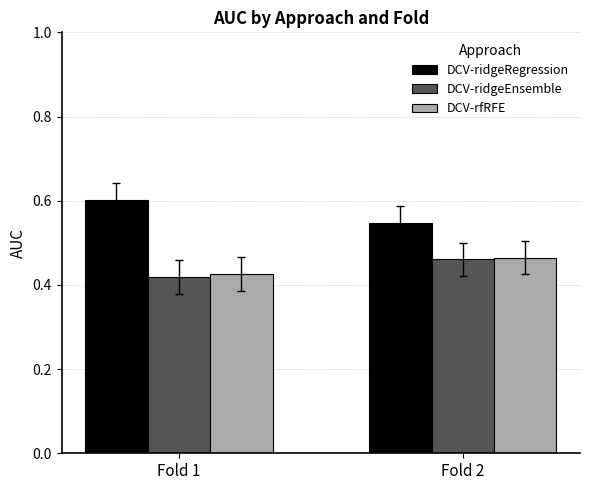

The value of DCV-ridgeEnsemble at Fold 1 is 0.6. True or false?

False